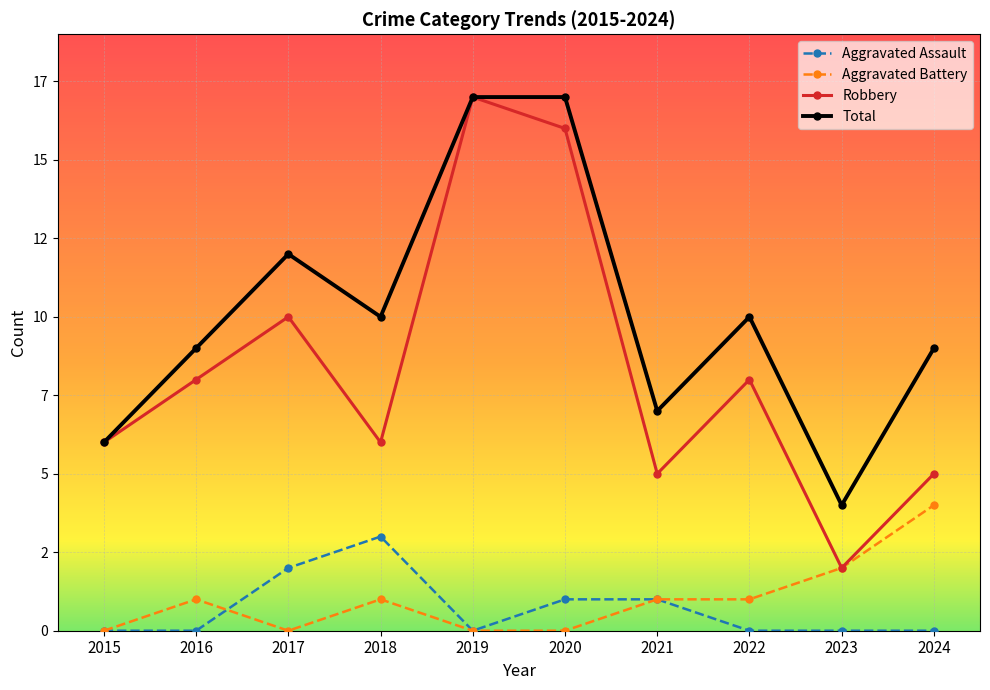

Rank the series by their maximum value, from lowest to highest.

Aggravated Assault, Aggravated Battery, Robbery, Total